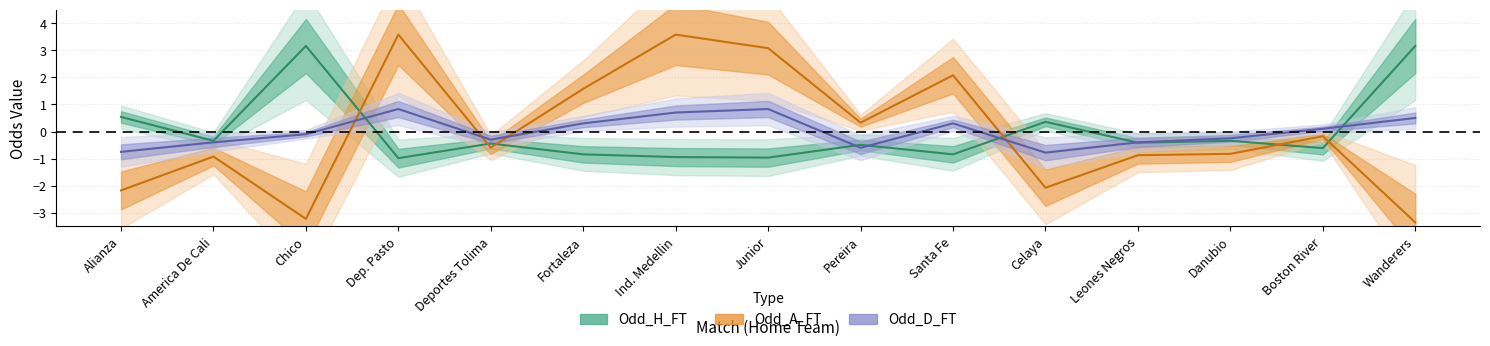

Rank the series at Danubio from lowest to highest value.

Odd_A_FT, Odd_H_FT, Odd_D_FT